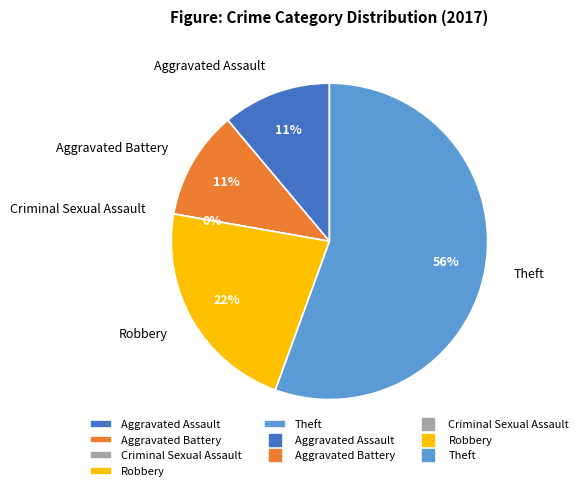

Rank the categories by value from lowest to highest.

Criminal Sexual Assault, Aggravated Assault, Aggravated Battery, Robbery, Theft